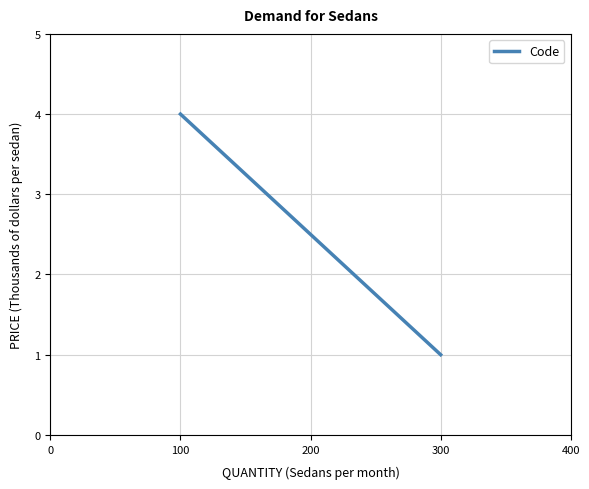

What is the difference between the maximum and minimum values?

3.0